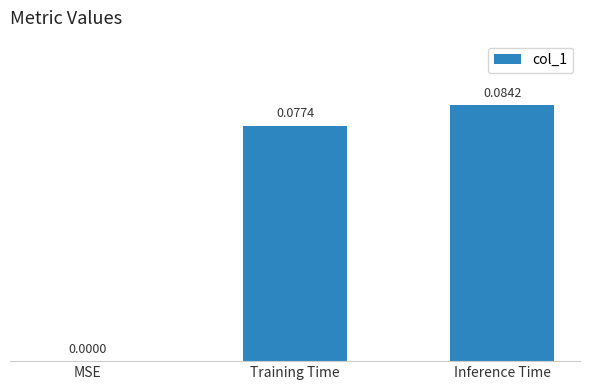

What is the change in value from MSE to Inference Time?

+0.1